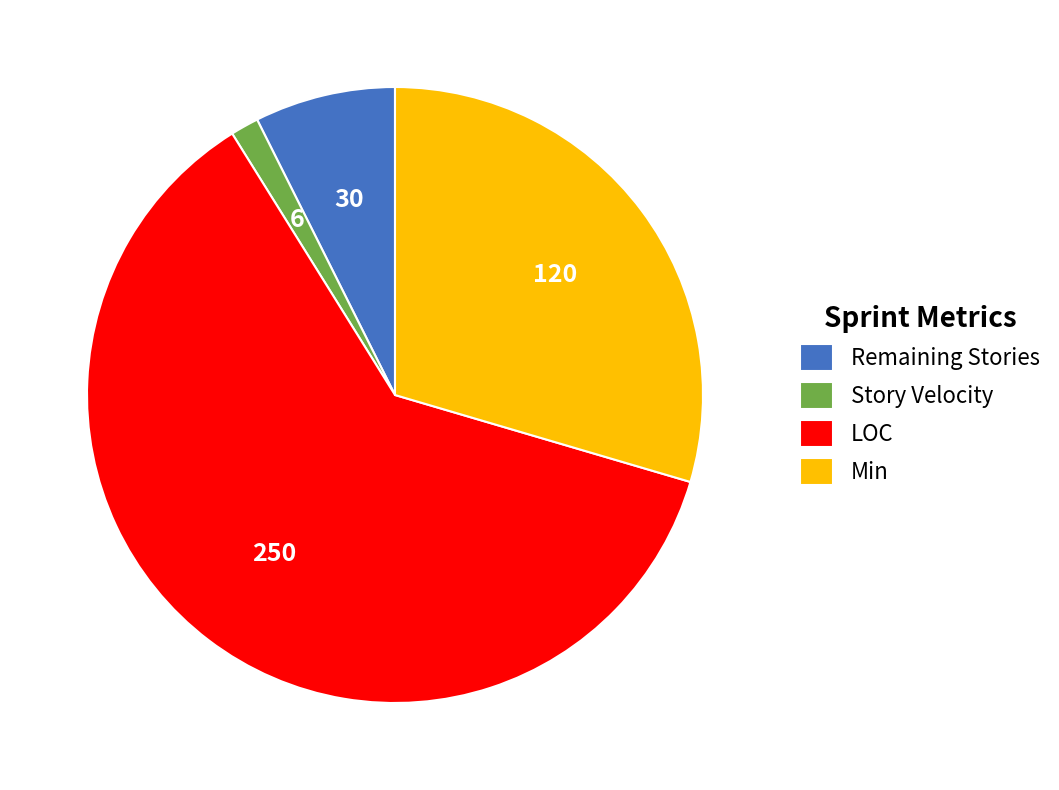

How many slices are in this pie chart?

4